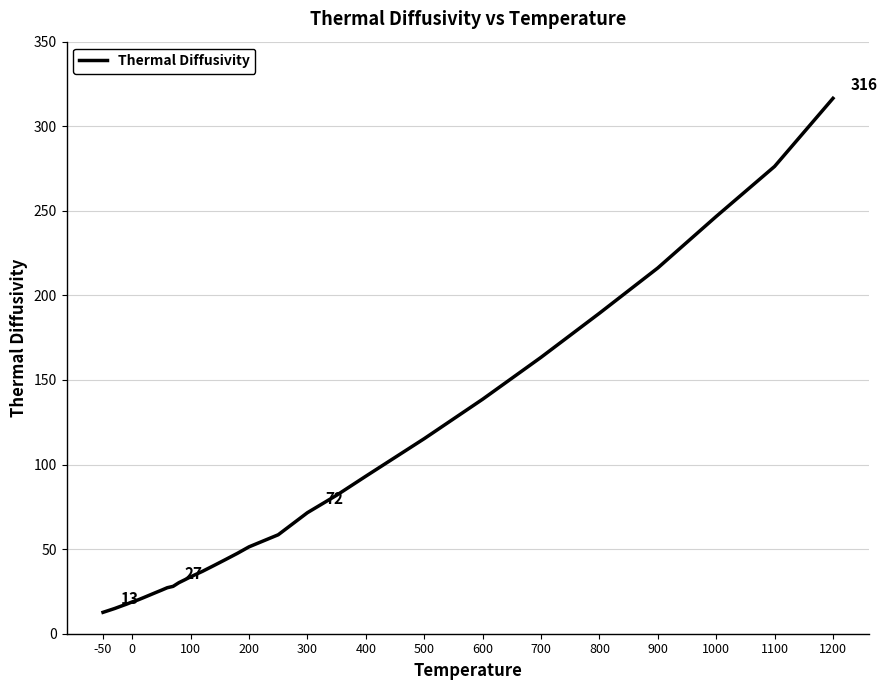

What is the maximum value shown in the chart?

316.5